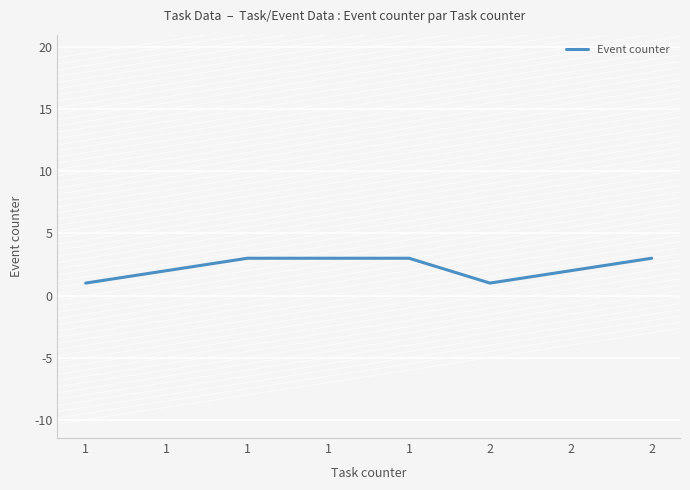

How many values are below 3?

4